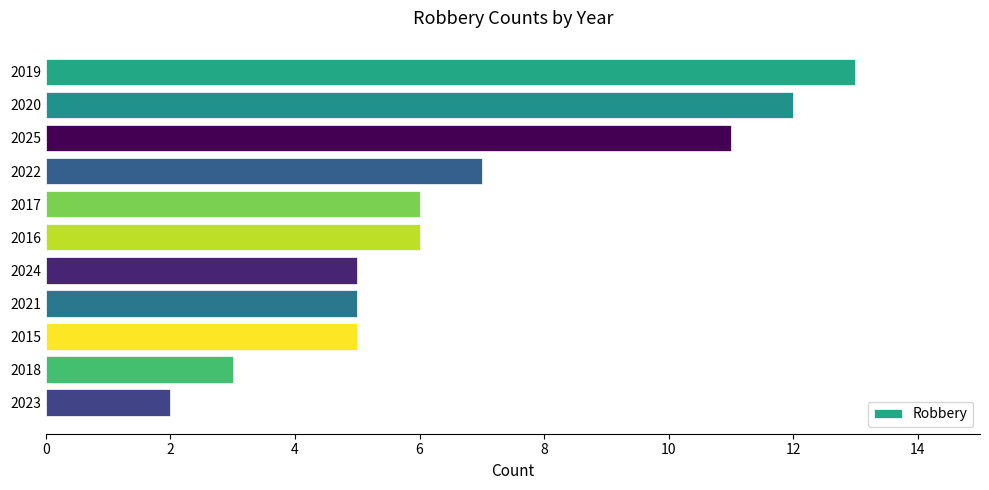

Approximately how many times larger is the value at 2016 compared to 2023?

3.0